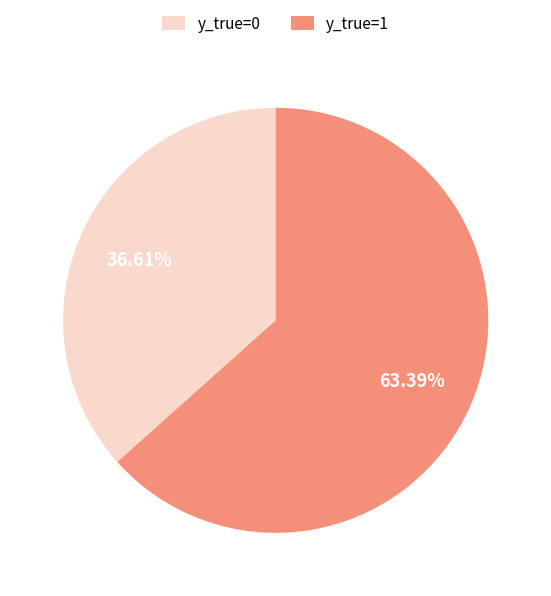

Is it true that y_true=1 is 70% of the pie?

False